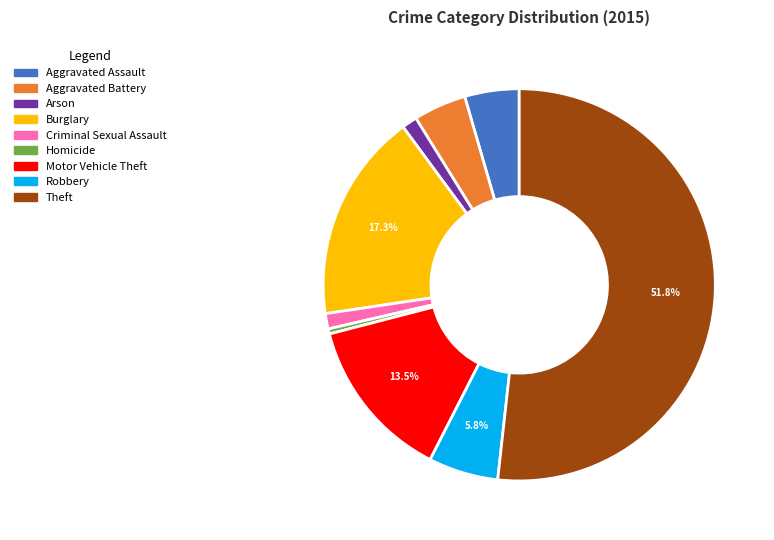

True or false: Theft accounts for 43% of the total.

False